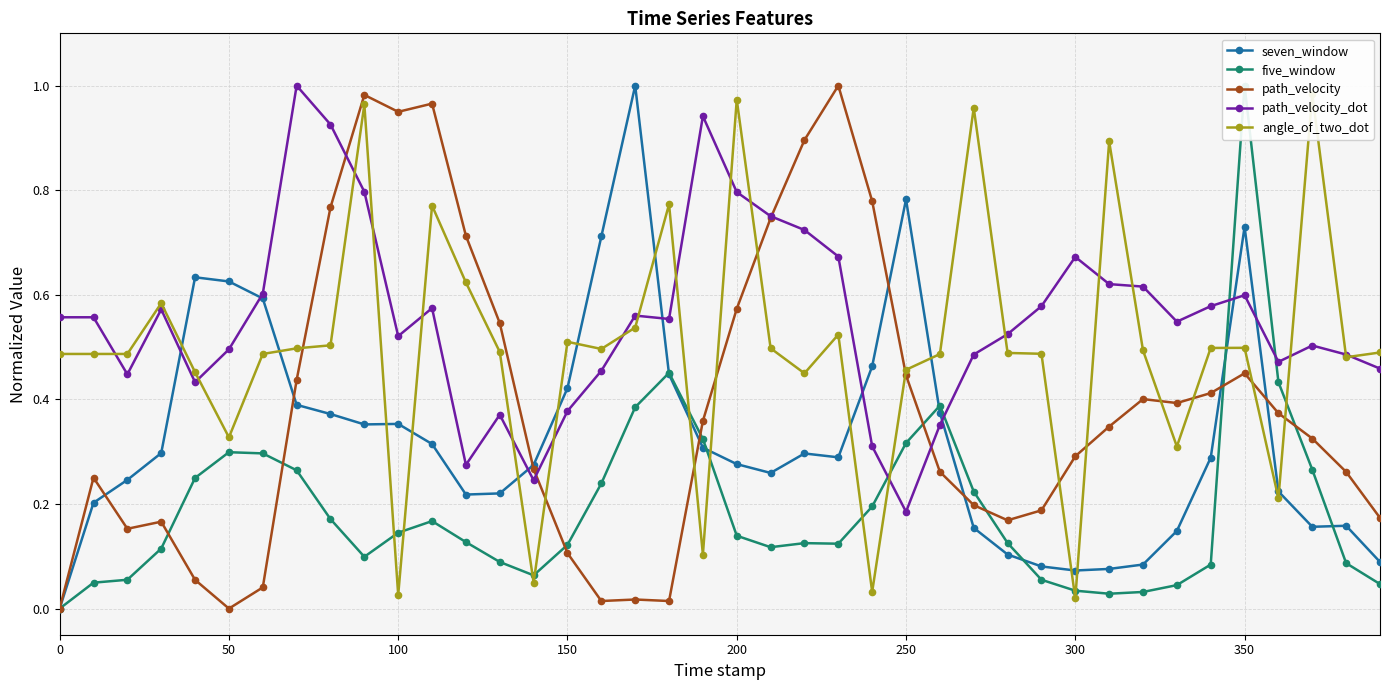

The seven_window series shows 0.0 at 0. True or false?

True